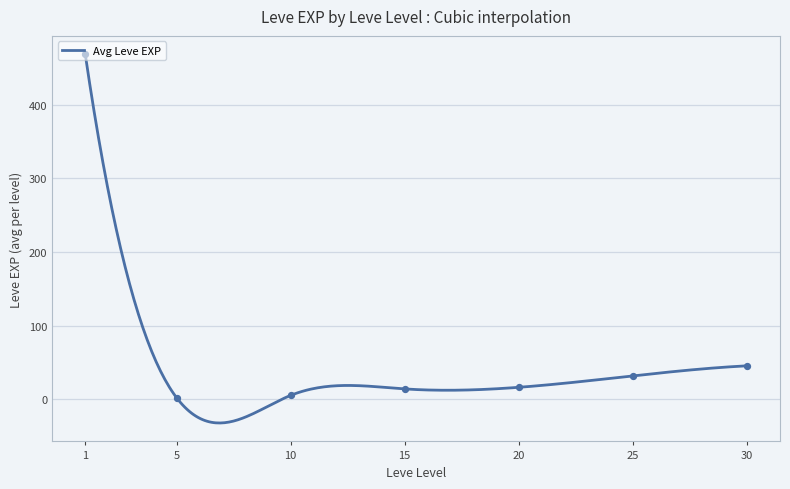

Approximately how many times larger is the value at 10 compared to 5?

3.0